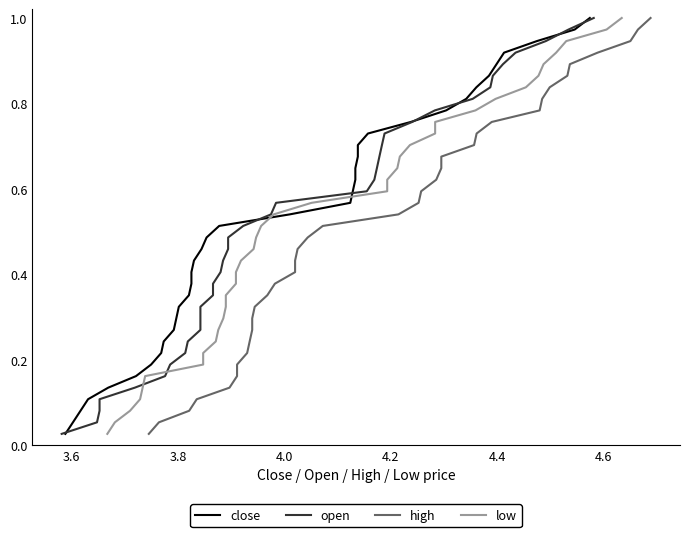

How many series are shown in this chart?

4